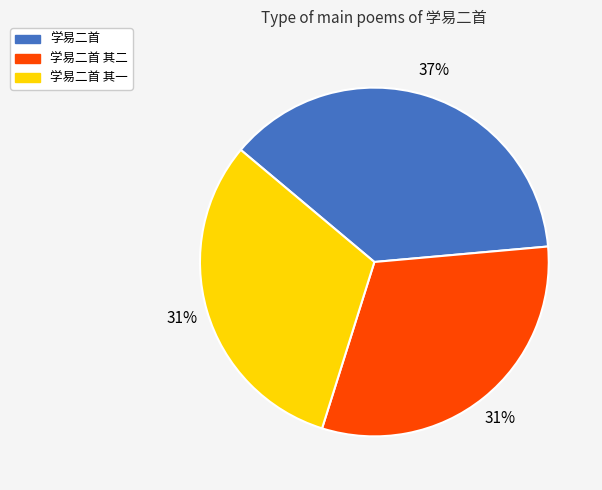

Is 学易二首 the majority of the pie?

No